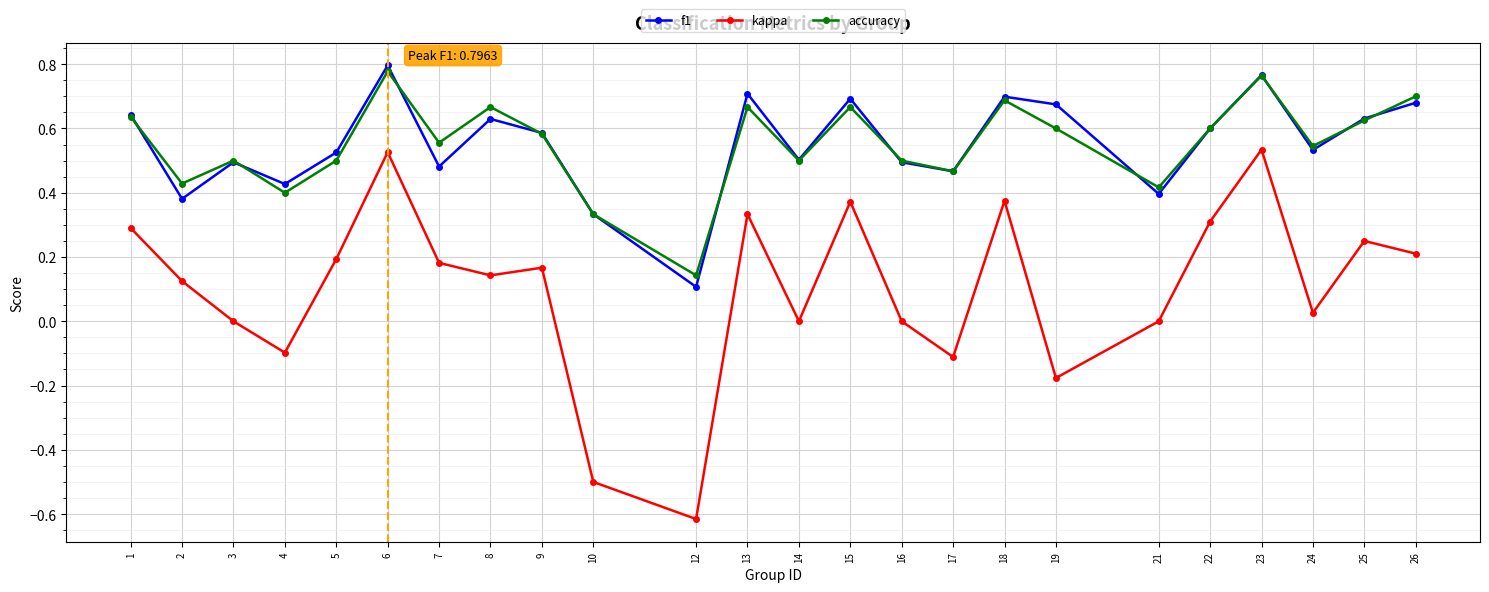

Count the accuracy values in the range 0 to 1.

24